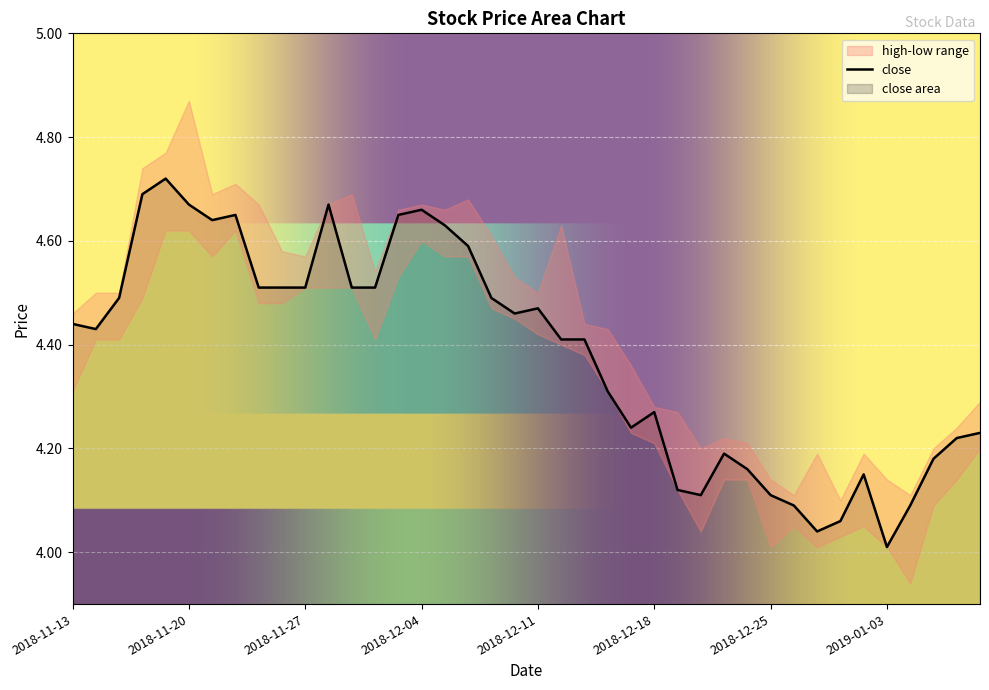

Which has a higher value, 2018-12-11 or 2018-12-28?

2018-12-11